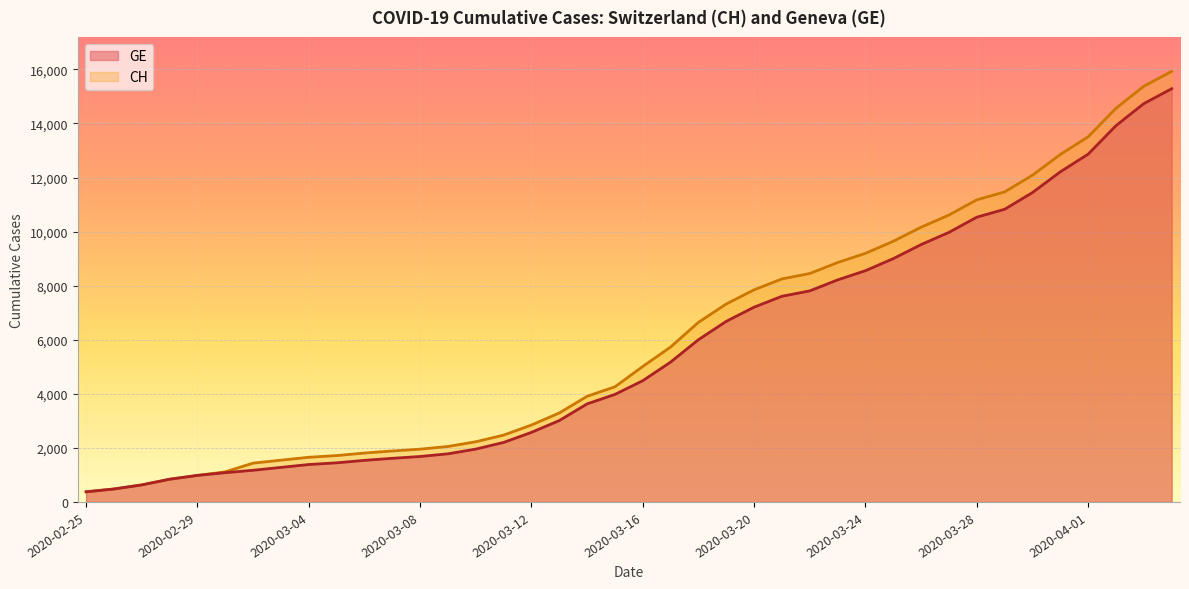

True or false: GE and CH intersect in this chart.

False